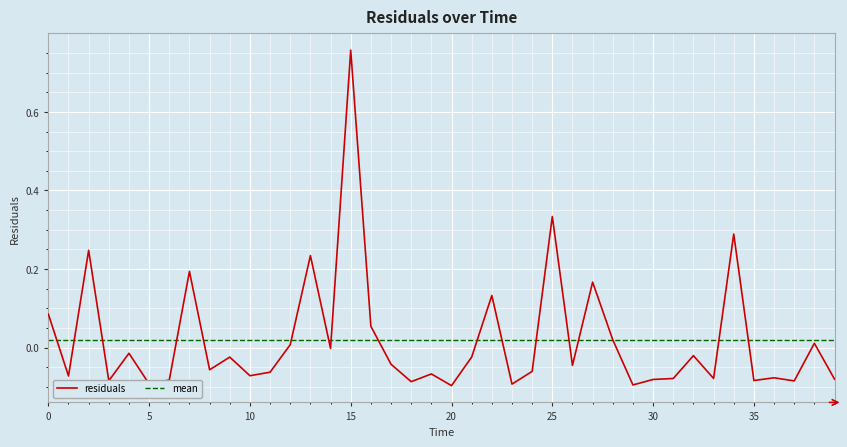

Between 38.0 and 20.0, which is larger?

38.0